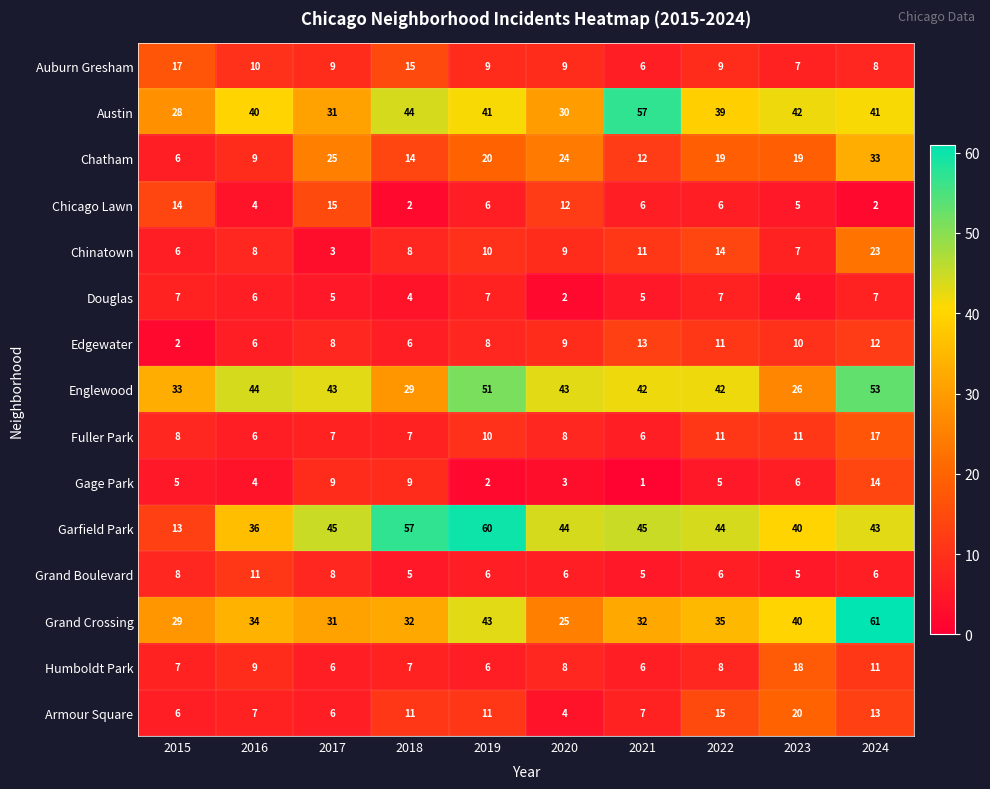

True or false: Chatham has a value of 9 at 2016.

True